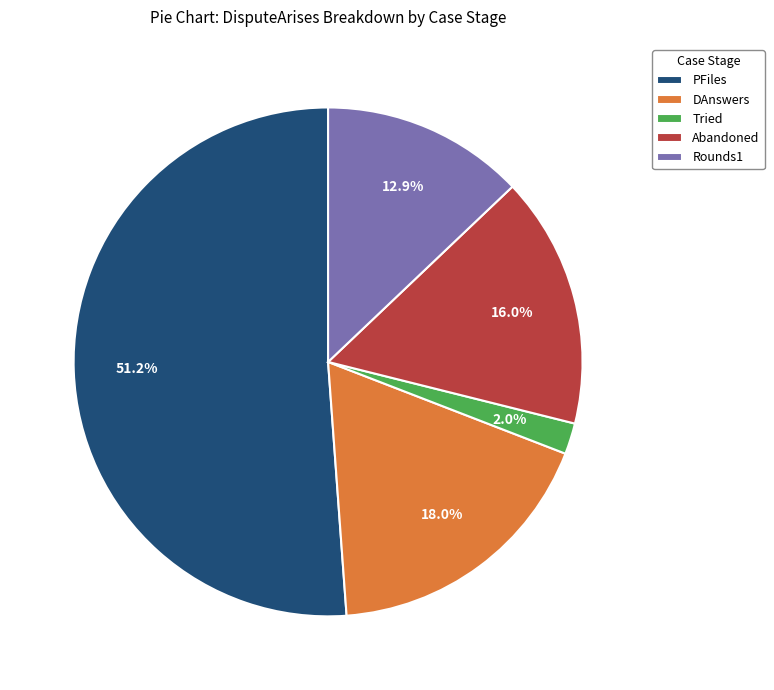

What is the total percentage of Rounds1 and DAnswers?

30.9%